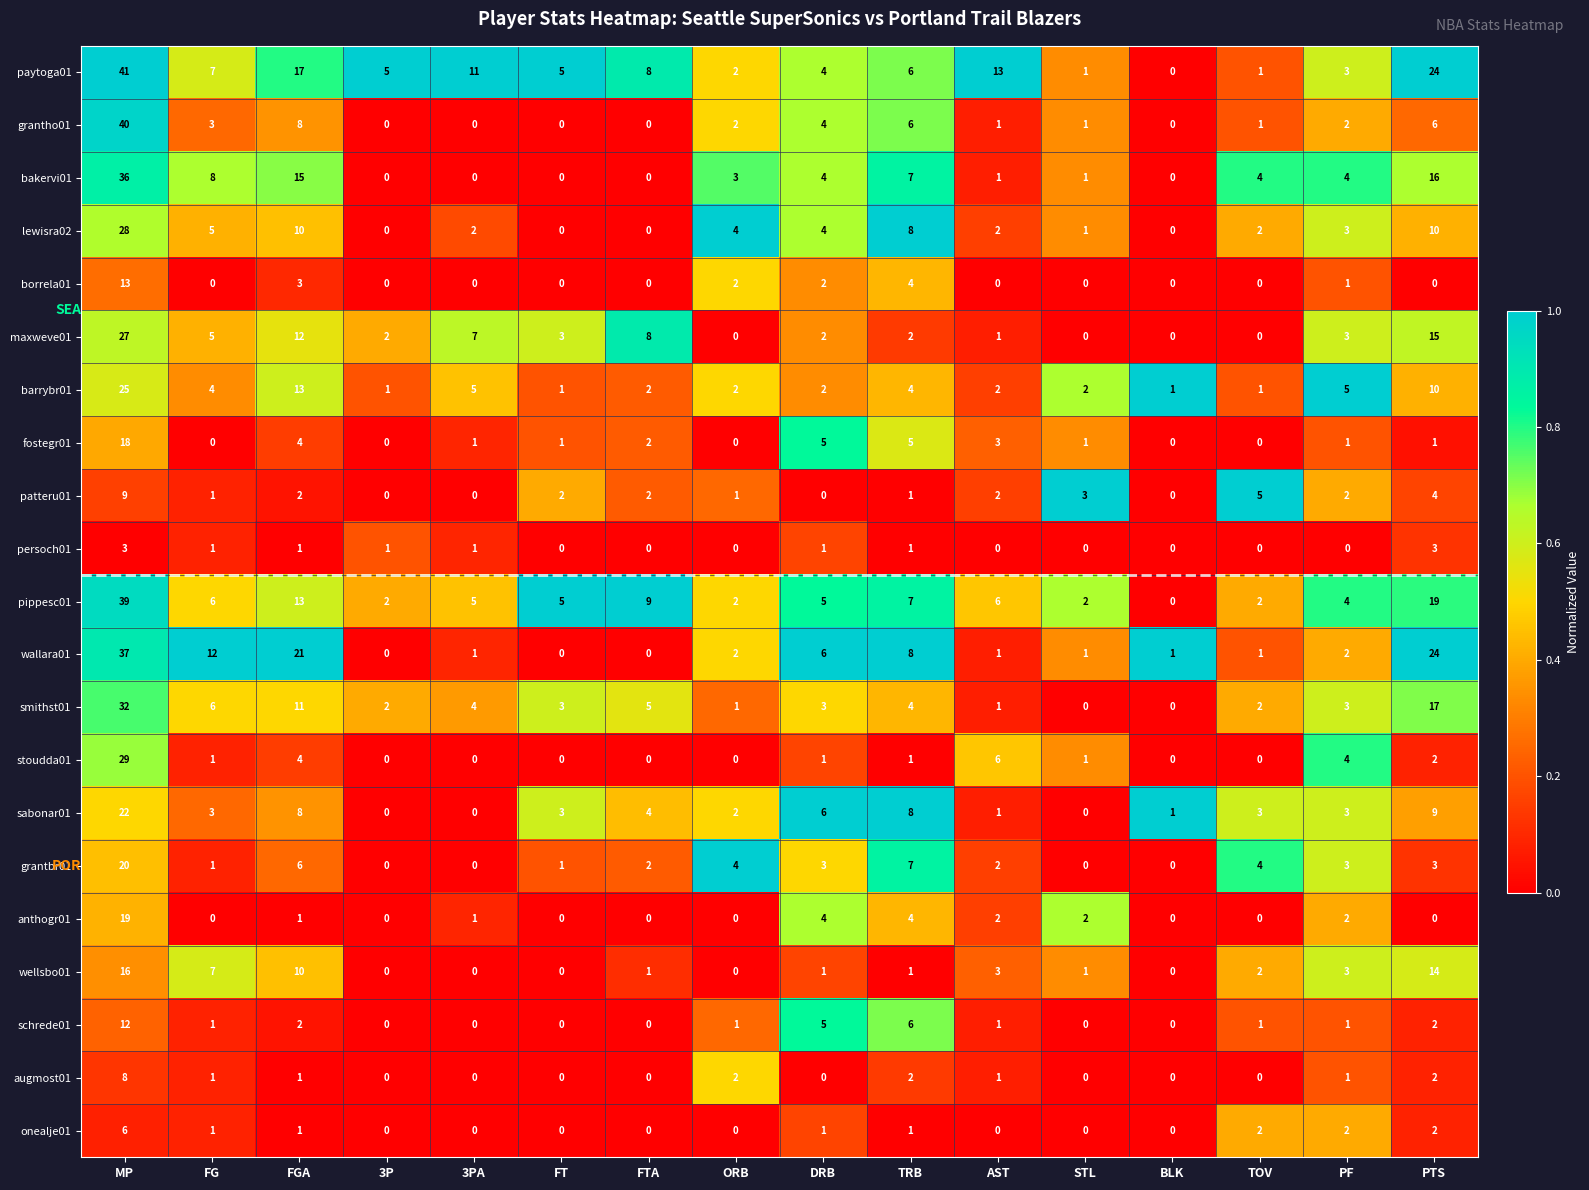

Which series has the largest range (max minus min)?

paytoga01